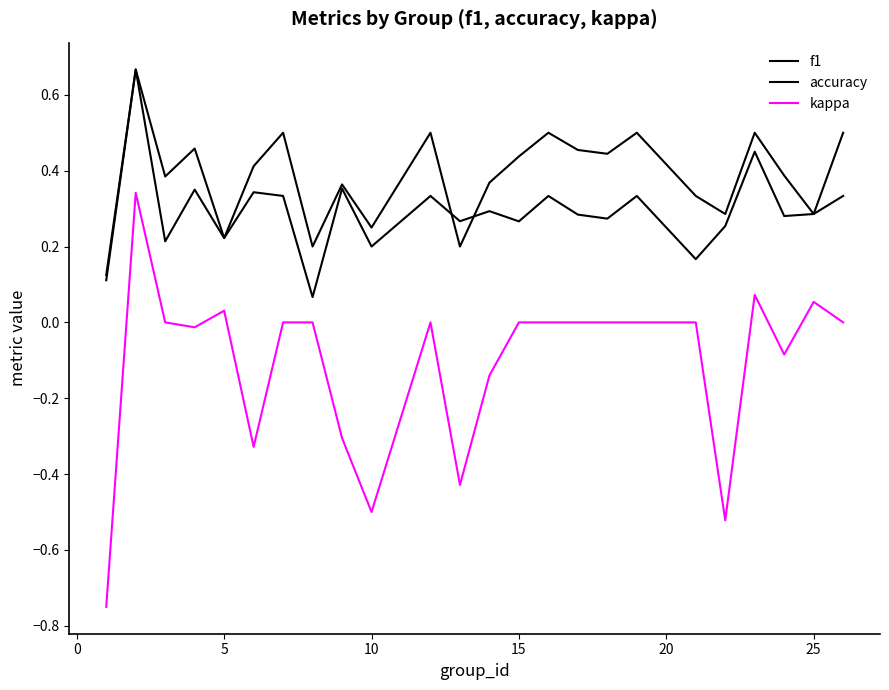

Is this an area chart (filled region under the line)?

No